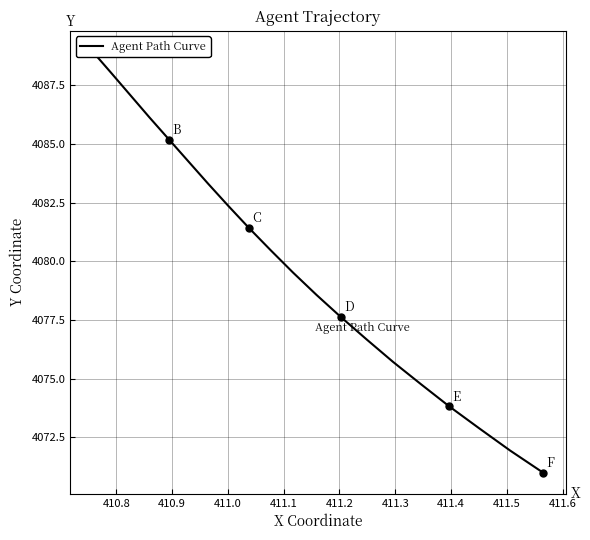

Which has a higher value, 411.3 or 410.8?

410.8